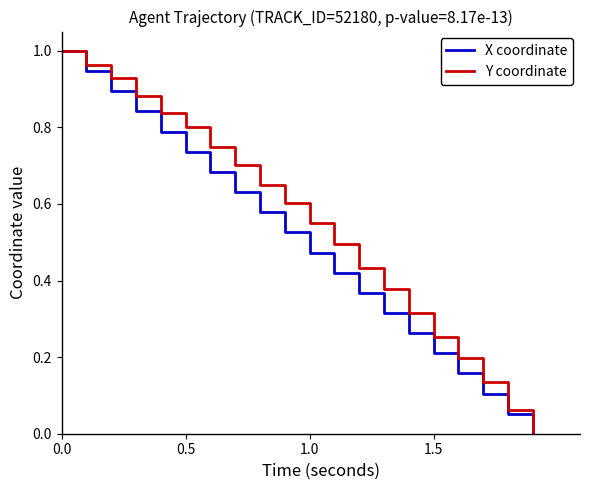

List the series in order of their overall mean, lowest first.

X coordinate, Y coordinate